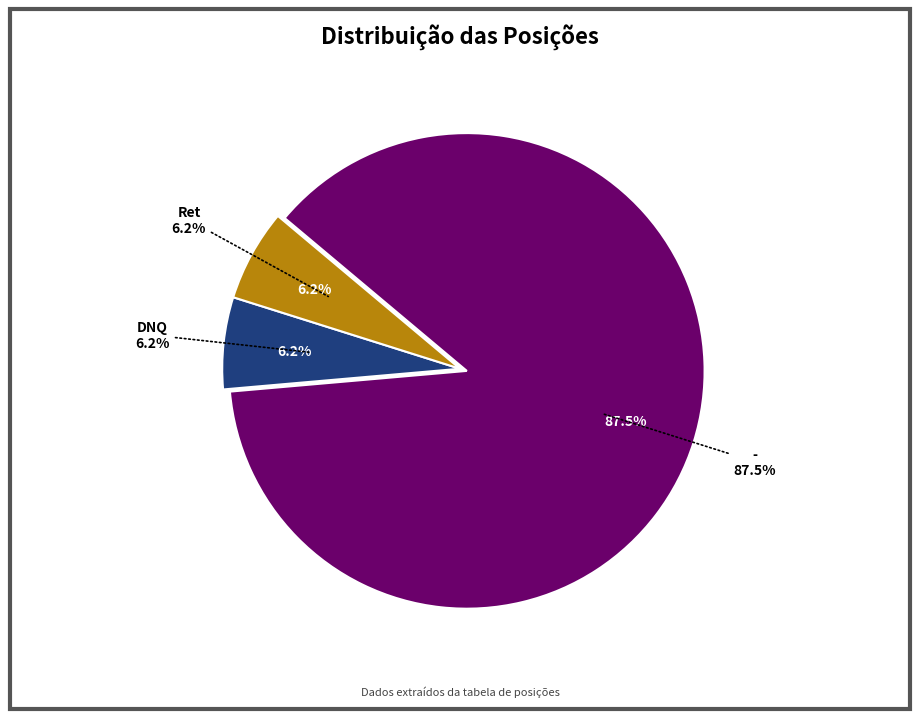

To the nearest percent, what portion does DNQ represent?

6%